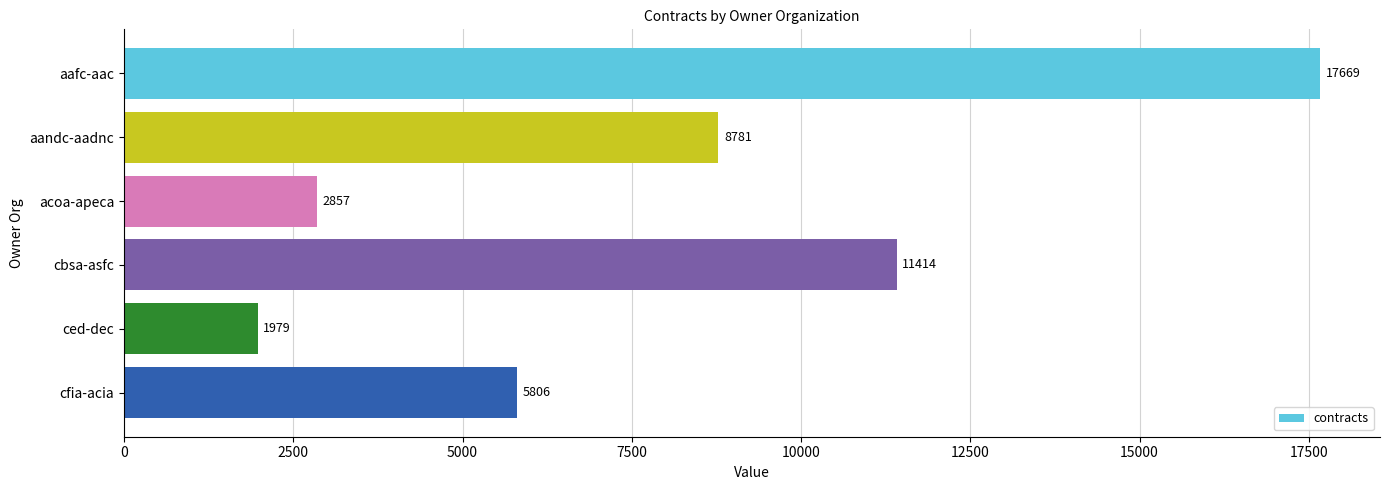

Reading top to bottom, list all the values displayed in this chart.

aafc-aac=17669	aandc-aadnc=8781	acoa-apeca=2857	cbsa-asfc=11414	ced-dec=1979	cfia-acia=5806